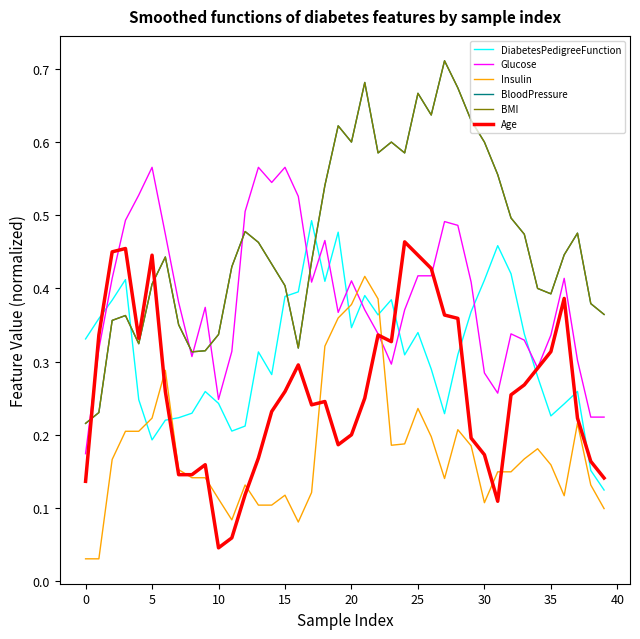

Reading left to right, transcribe all the data shown in this chart.

DiabetesPedigreeFunction: 0.3	0.4	0.4	0.4	0.2	0.2	0.2	0.2	0.2	0.3	0.2	0.2	0.2	0.3	0.3	0.4	0.4	0.5	0.4	0.5	0.3	0.4	0.4	0.4	0.3	0.3	0.3	0.2	0.3	0.4	0.4	0.5	0.4	0.3	0.3	0.2	0.2	0.3	0.2	0.1
Glucose: 0.2	0.3	0.4	0.5	0.5	0.6	0.5	0.4	0.3	0.4	0.2	0.3	0.5	0.6	0.5	0.6	0.5	0.4	0.5	0.4	0.4	0.4	0.3	0.3	0.4	0.4	0.4	0.5	0.5	0.4	0.3	0.3	0.3	0.3	0.3	0.3	0.4	0.3	0.2	0.2
Insulin: 0.0	0.0	0.2	0.2	0.2	0.2	0.3	0.2	0.1	0.1	0.1	0.1	0.1	0.1	0.1	0.1	0.1	0.1	0.3	0.4	0.4	0.4	0.4	0.2	0.2	0.2	0.2	0.1	0.2	0.2	0.1	0.1	0.1	0.2	0.2	0.2	0.1	0.2	0.1	0.1
BloodPressure: 0.2	0.2	0.4	0.4	0.3	0.4	0.4	0.4	0.3	0.3	0.3	0.4	0.5	0.5	0.4	0.4	0.3	0.4	0.5	0.6	0.6	0.7	0.6	0.6	0.6	0.7	0.6	0.7	0.7	0.6	0.6	0.6	0.5	0.5	0.4	0.4	0.4	0.5	0.4	0.4
BMI: 0.2	0.2	0.4	0.4	0.3	0.4	0.4	0.4	0.3	0.3	0.3	0.4	0.5	0.5	0.4	0.4	0.3	0.4	0.5	0.6	0.6	0.7	0.6	0.6	0.6	0.7	0.6	0.7	0.7	0.6	0.6	0.6	0.5	0.5	0.4	0.4	0.4	0.5	0.4	0.4
Age: 0.1	0.3	0.5	0.5	0.3	0.4	0.3	0.1	0.1	0.2	0.0	0.1	0.1	0.2	0.2	0.3	0.3	0.2	0.2	0.2	0.2	0.2	0.3	0.3	0.5	0.4	0.4	0.4	0.4	0.2	0.2	0.1	0.3	0.3	0.3	0.3	0.4	0.2	0.2	0.1